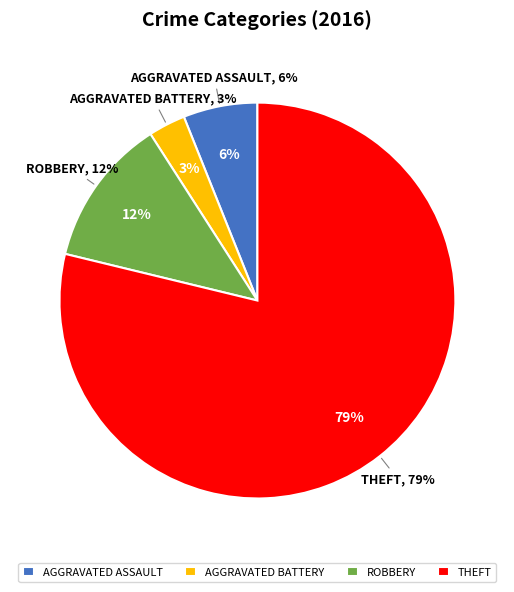

Is the sum of Aggravated Assault and Aggravated Battery greater than half?

No